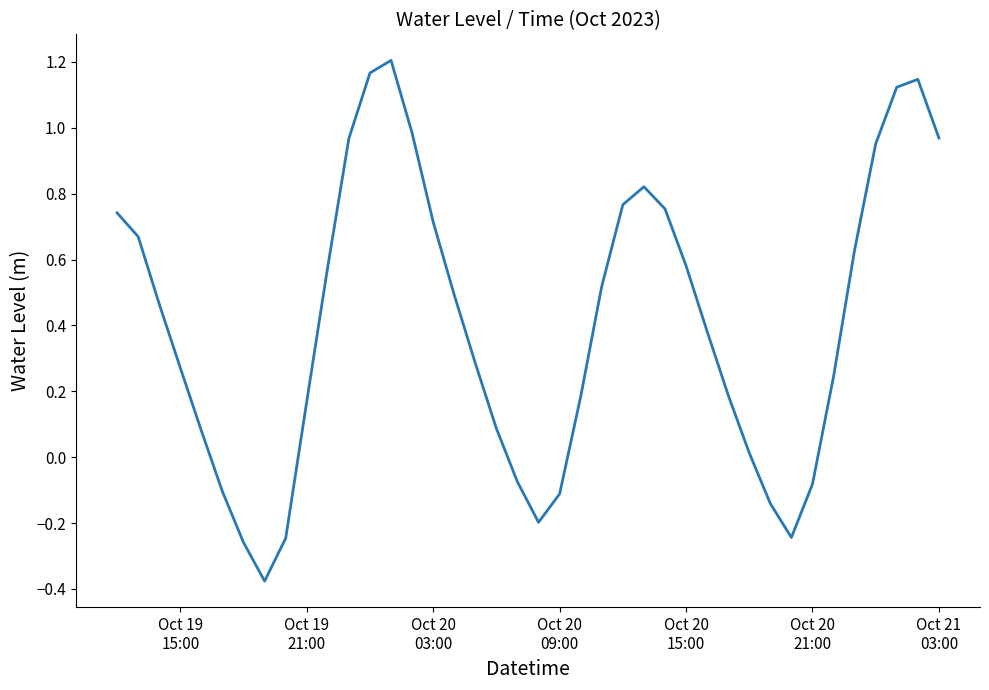

Reading left to right, transcribe all the data shown in this chart.

0.7	0.7	0.5	0.3	0.1	-0.1	-0.3	-0.4	-0.2	0.2	0.6	1.0	1.2	1.2	1.0	0.7	0.5	0.3	0.1	-0.1	-0.2	-0.1	0.2	0.5	0.8	0.8	0.8	0.6	0.4	0.2	0.0	-0.1	-0.2	-0.1	0.2	0.6	1.0	1.1	1.1	1.0